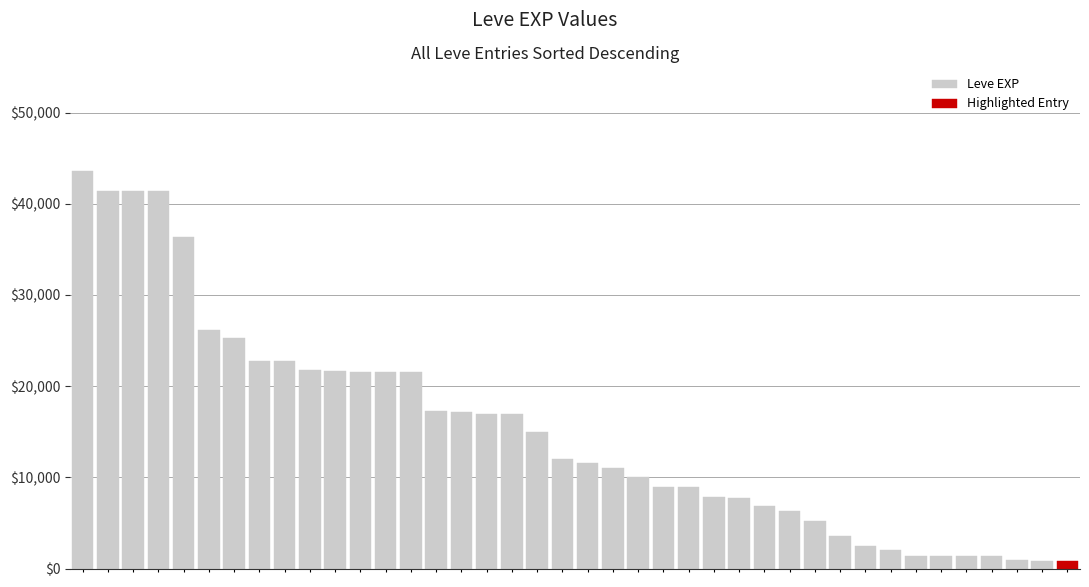

Which has a higher value, 22 or 28?

22